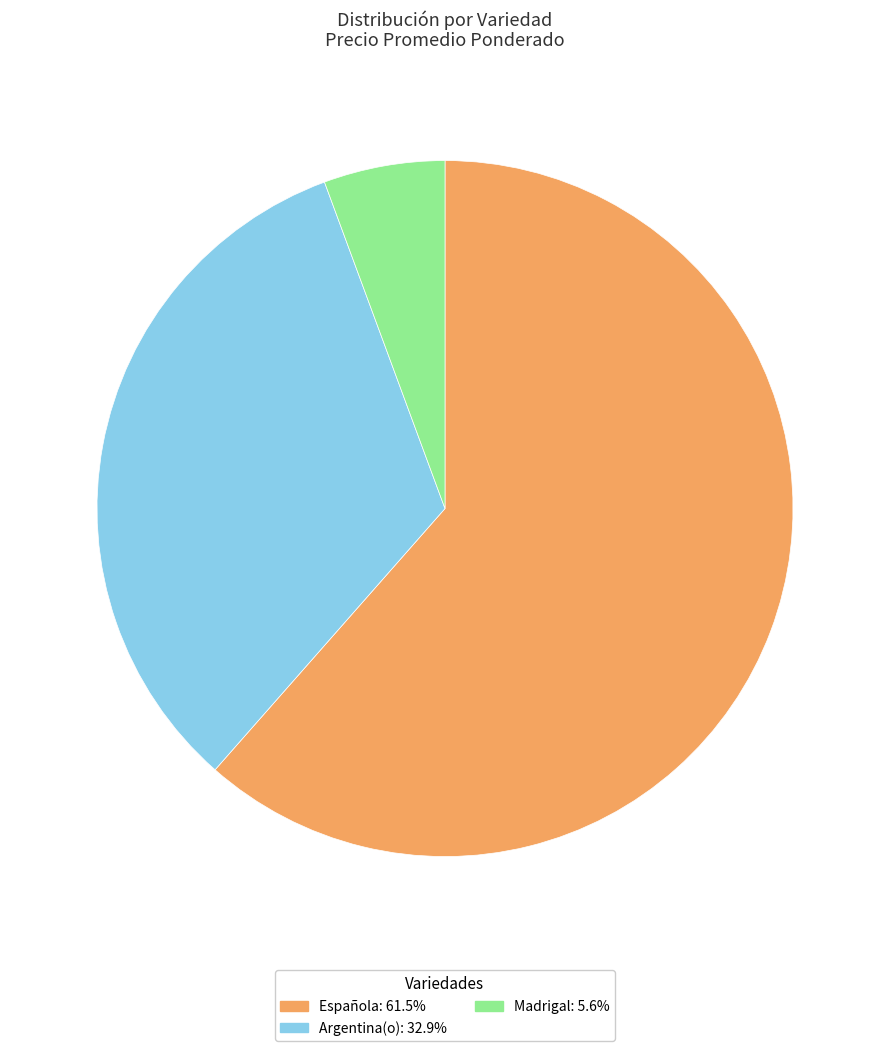

What is the ratio of the value at Argentina(o): 32.9% to the value at Madrigal: 5.6%?

5.8